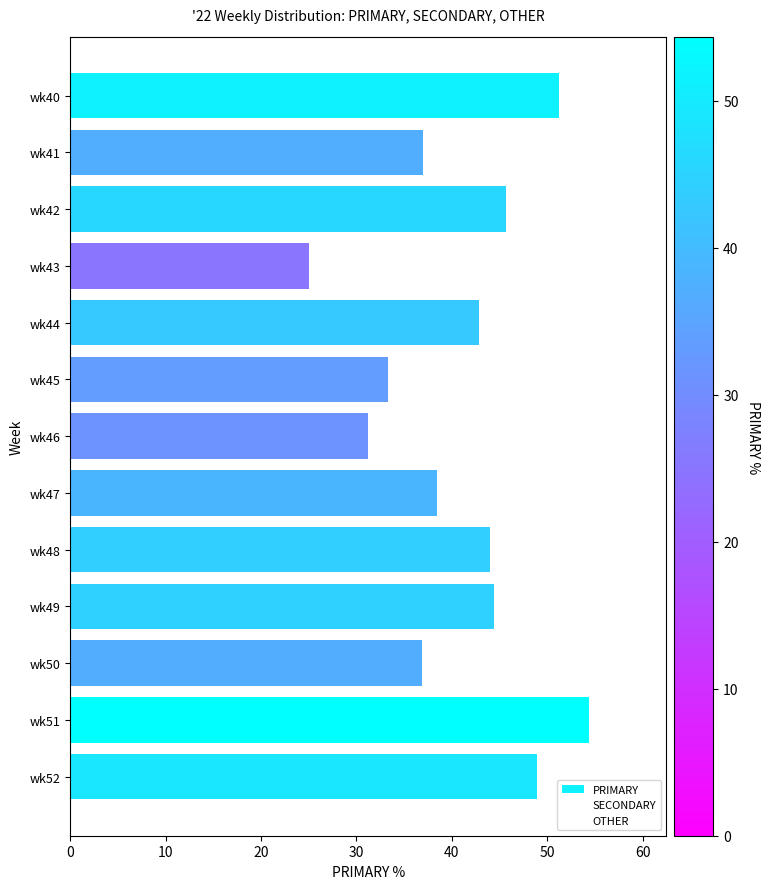

What is the average value?

41.0